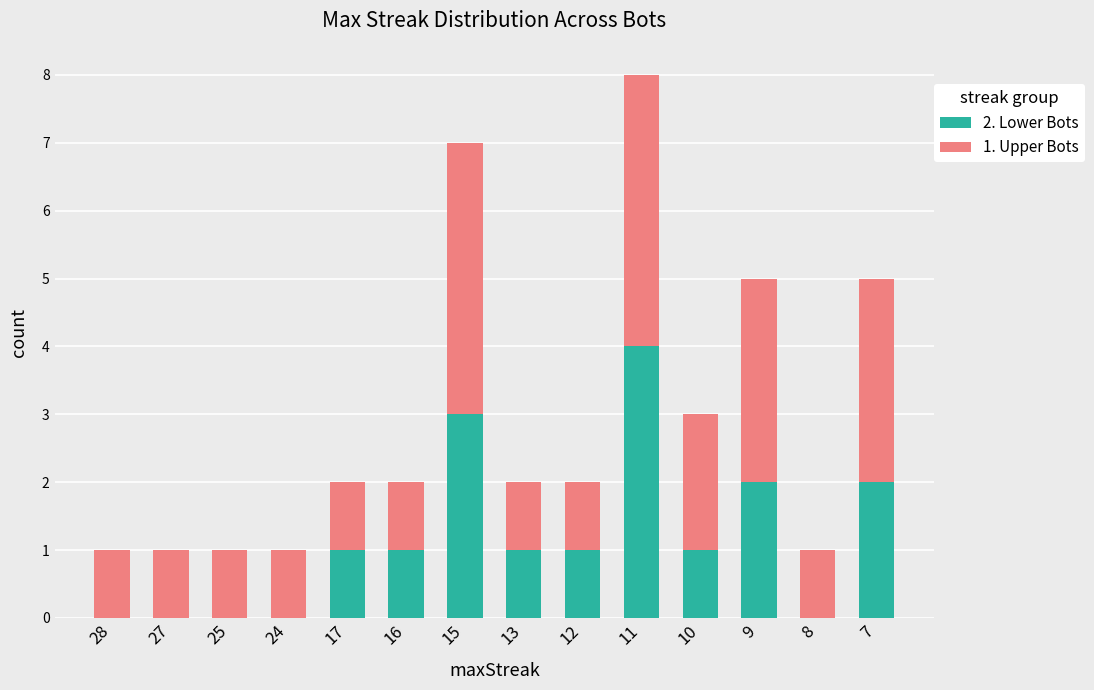

Are the bars grouped side by side (vs. stacked)?

No